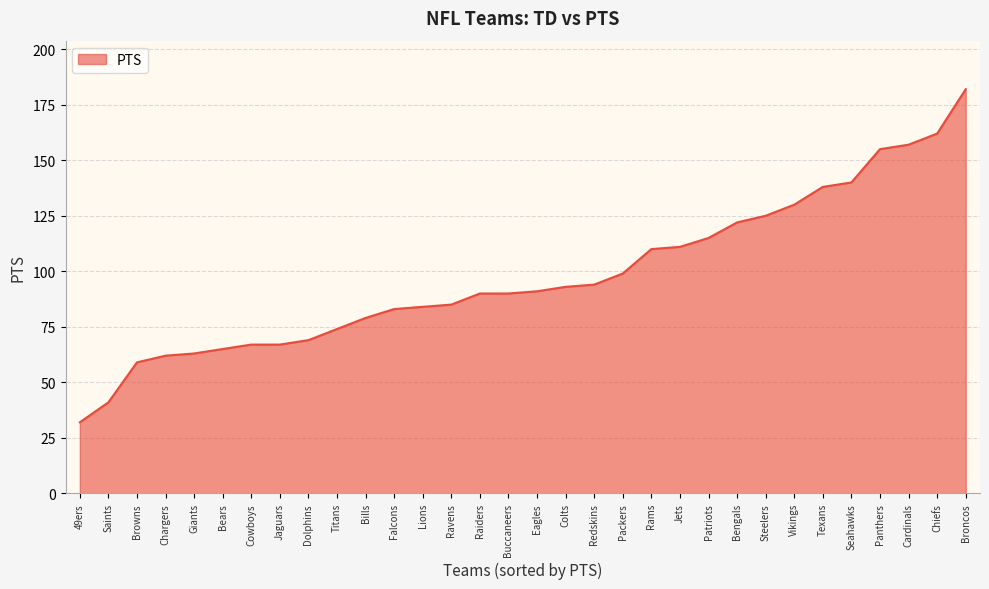

What is the difference between the values at Bears and Ravens?

20